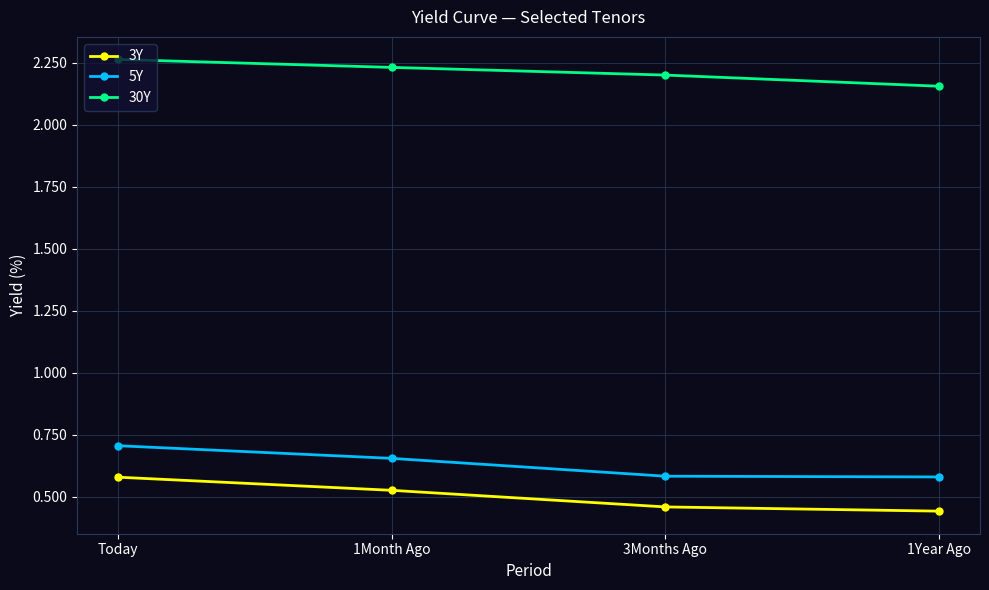

True or false: 30Y and 5Y cross at least once.

False